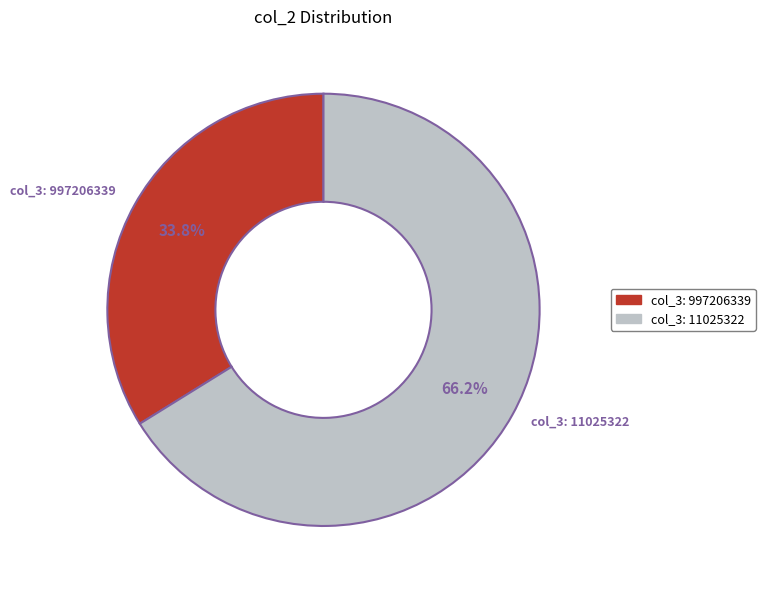

Between col_3: 997206339 and col_3: 11025322, which is larger?

col_3: 11025322